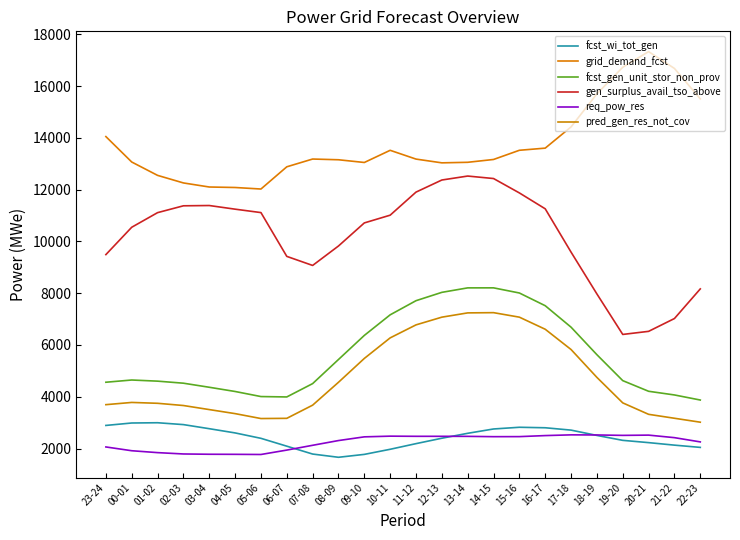

Reading left to right, extract all data points from this chart.

fcst_wi_tot_gen: 2894	2988	2998	2926	2768	2605	2396	2093	1789	1664	1776	1973	2191	2400	2590	2757	2823	2804	2713	2508	2318	2230	2133	2046
grid_demand_fcst: 14048	13066	12550	12258	12101	12082	12023	12881	13181	13153	13048	13518	13179	13034	13055	13164	13519	13602	14422	15698	16726	17329	16679	15504
fcst_gen_unit_stor_non_prov: 4562	4648	4604	4525	4368	4205	4009	3994	4509	5440	6370	7165	7711	8033	8206	8207	8008	7517	6688	5625	4624	4213	4071	3875
gen_surplus_avail_tso_above: 9491	10547	11111	11375	11386	11245	11113	9422	9072	9823	10714	11013	11904	12371	12524	12428	11872	11259	9586	7971	6408	6527	7022	8166
req_pow_res: 2063	1917	1844	1792	1781	1778	1772	1942	2127	2310	2453	2480	2474	2474	2472	2460	2462	2502	2530	2526	2510	2520	2422	2258
pred_gen_res_not_cov: 3696	3782	3749	3663	3506	3350	3160	3168	3677	4560	5481	6275	6777	7075	7240	7249	7075	6608	5825	4749	3765	3323	3171	3019